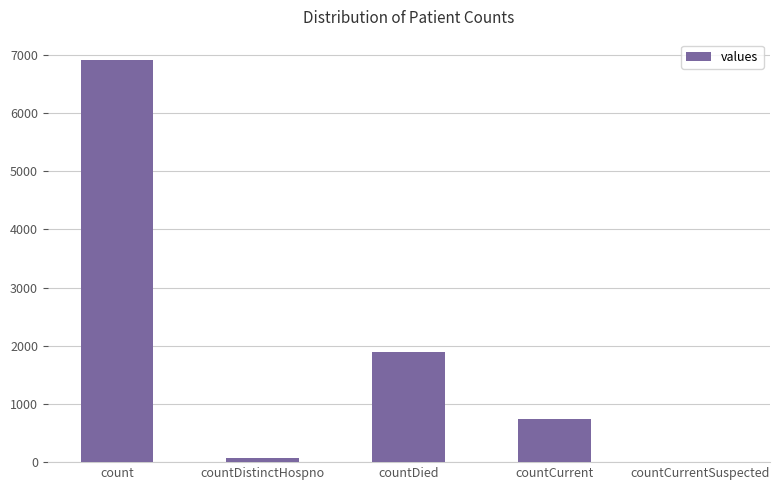

What is the sum of the values at countDied and count?

8814